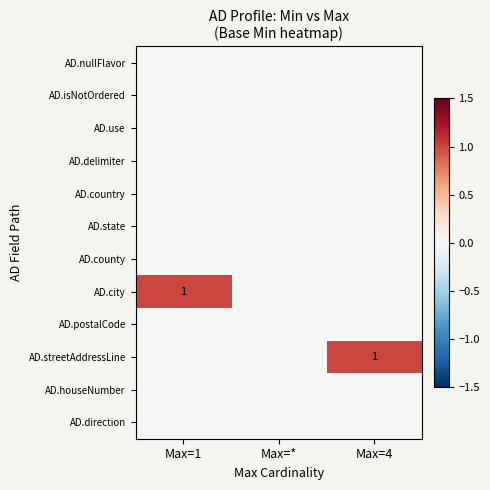

True or false: AD.houseNumber has a value of 0 at Max=4.

True